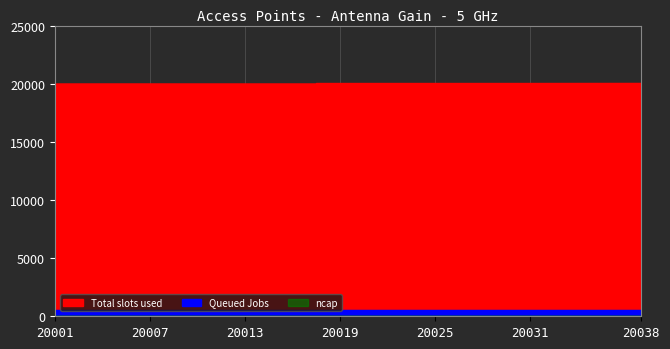

List the series in order of their peak value, lowest first.

ncap, Queued Jobs, Total slots used